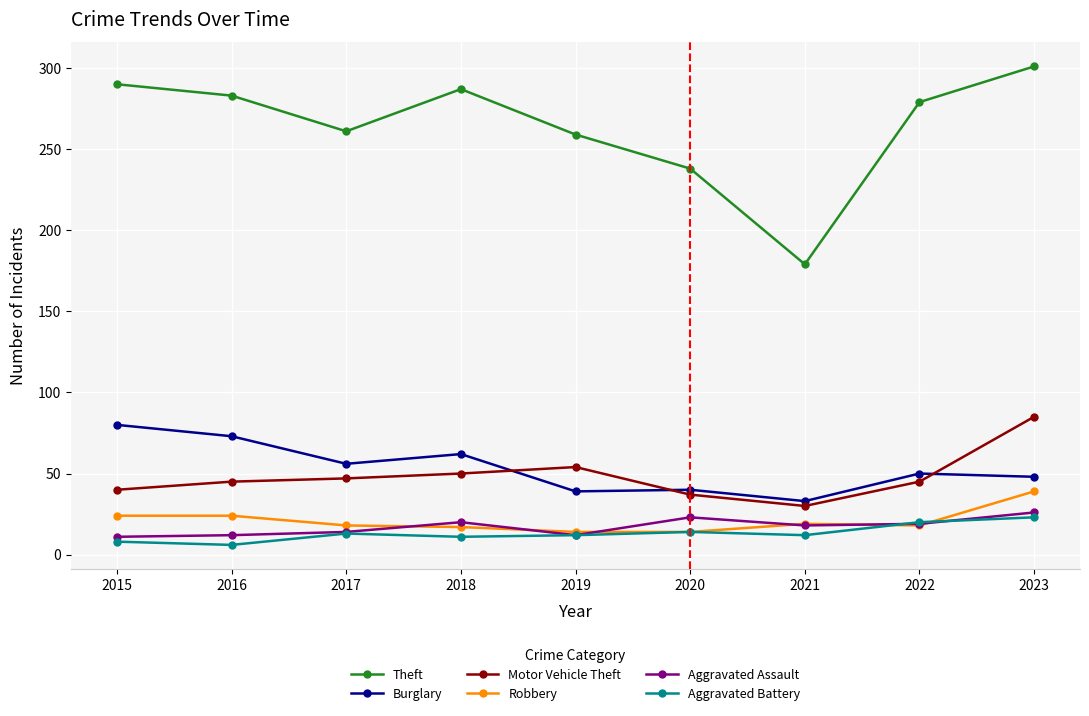

What is the total value across all series at 2022?

431